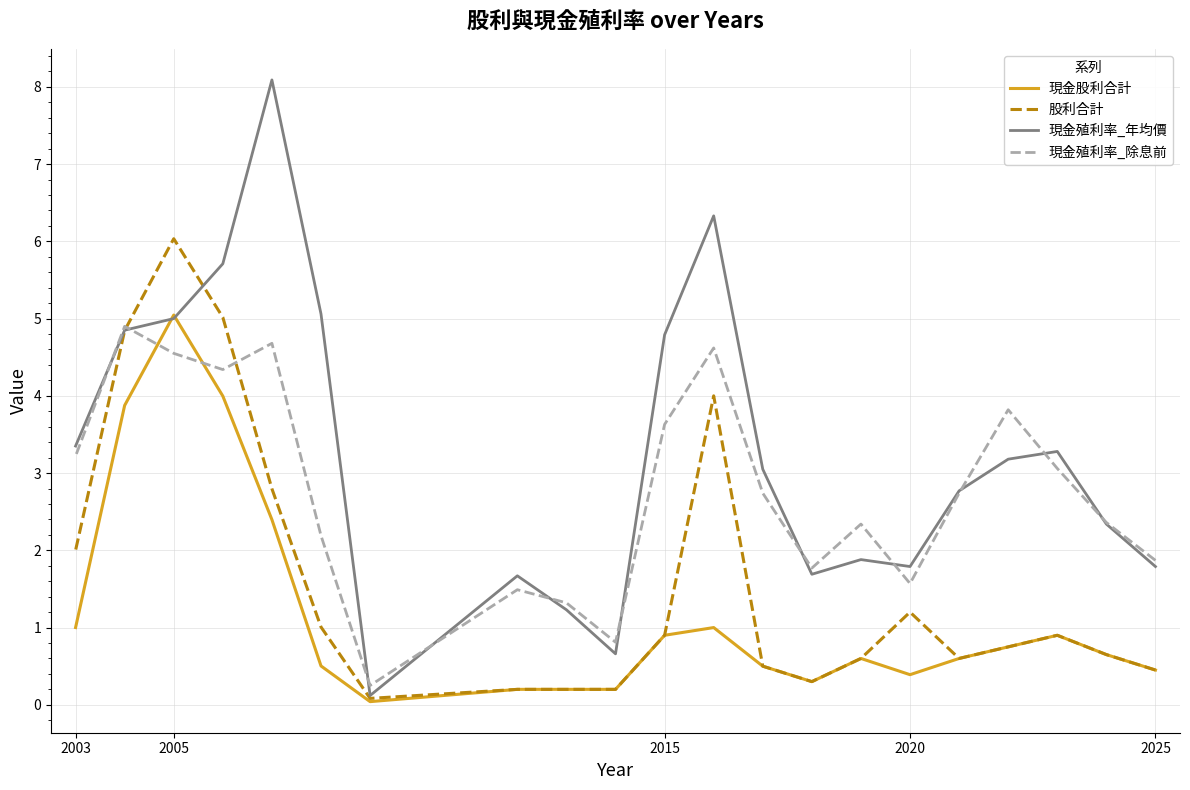

What are all the series names shown in the legend?

現金股利合計, 股利合計, 現金殖利率_年均價, 現金殖利率_除息前